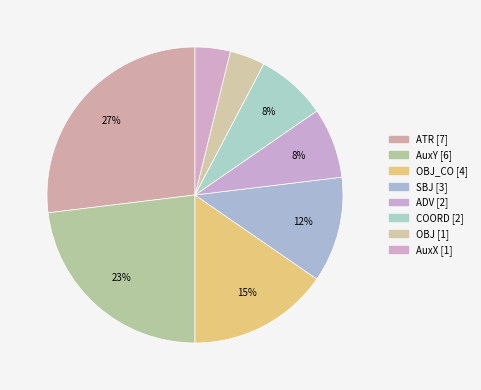

How many segments does this pie chart have?

8